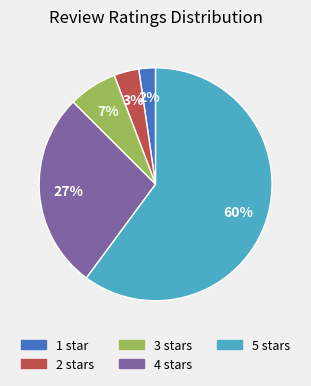

Which has a higher value, 3 stars or 4 stars?

4 stars